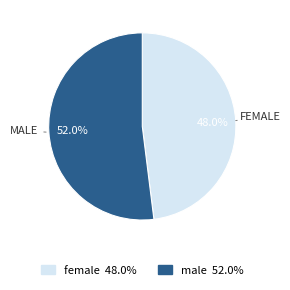

How many slices are in this pie chart?

2